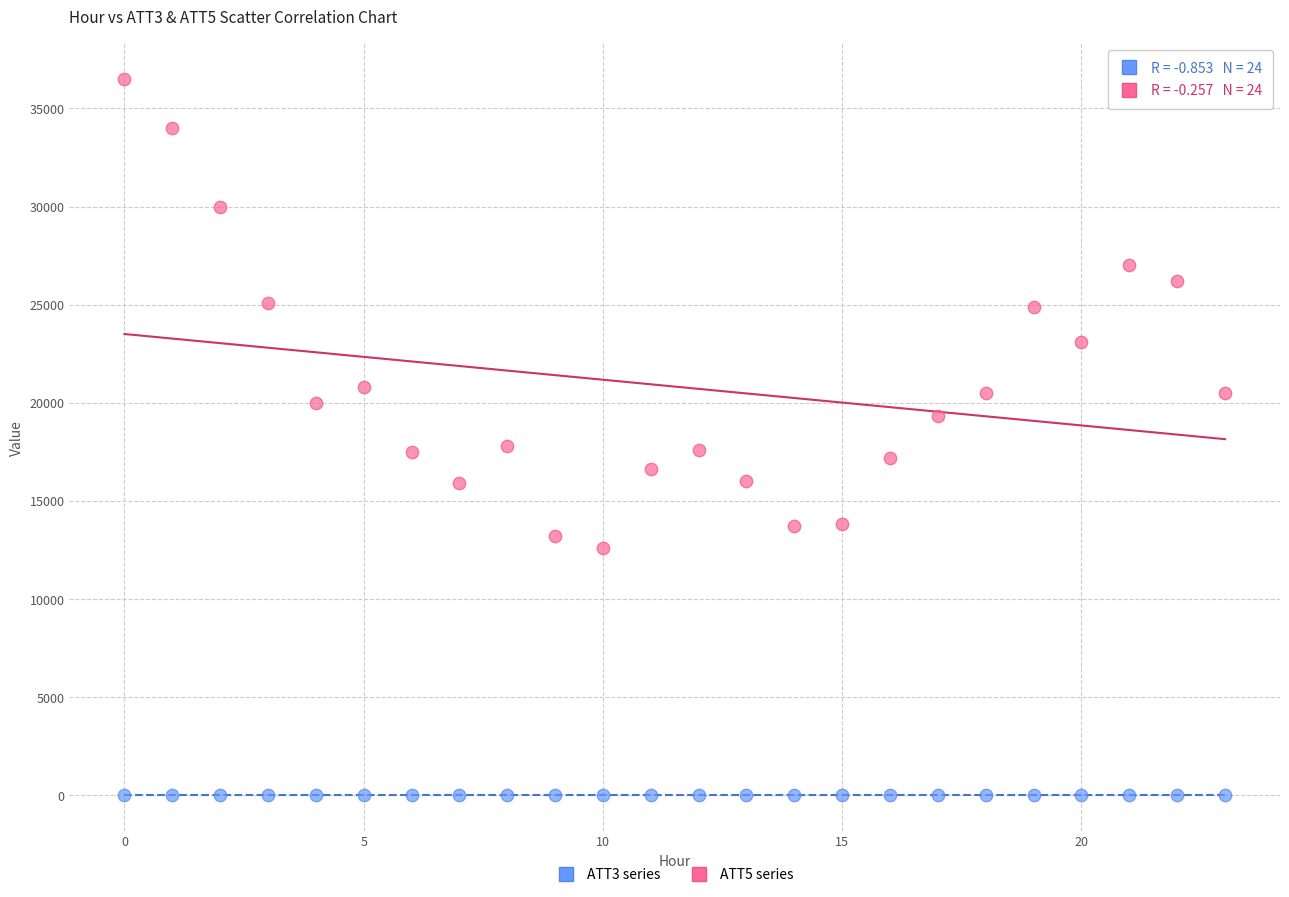

Across all data points, what is the range of Y values (max minus min)?

36500.0